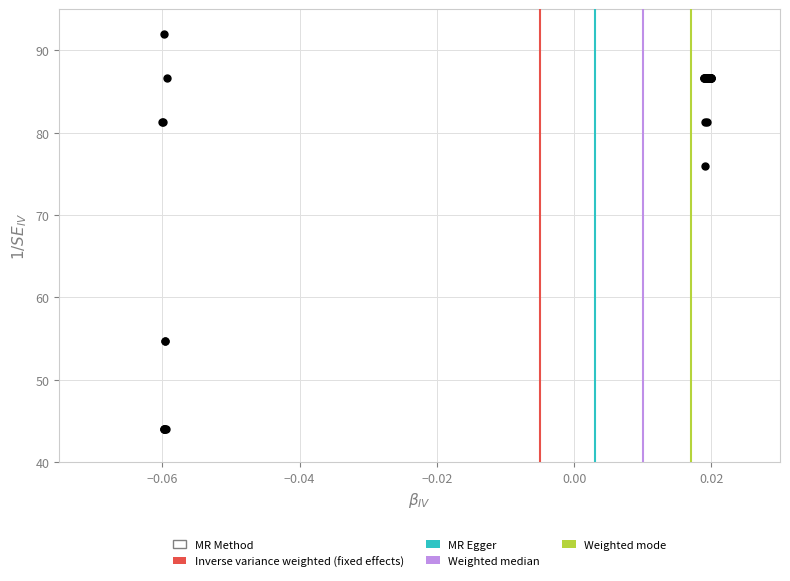

What Y value in the scatter plot is closest to 68?

76.0